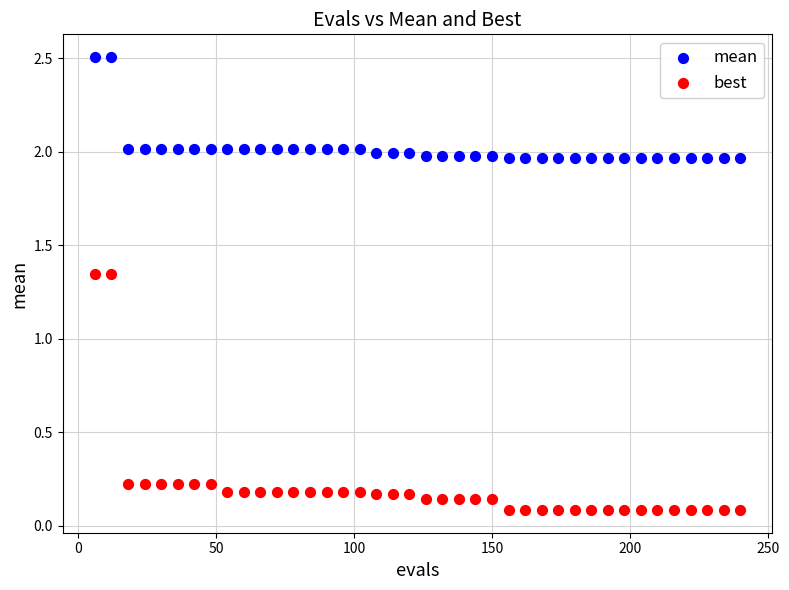

Which series contains the lowest Y value?

best